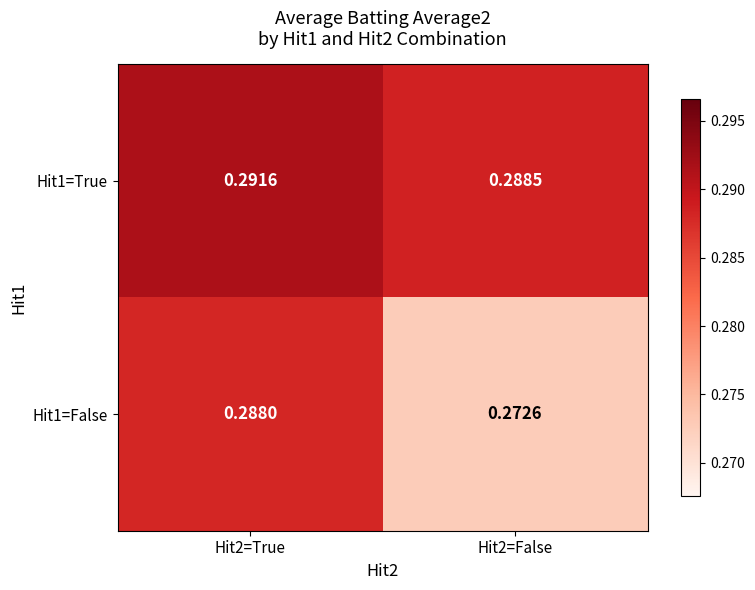

Which label corresponds to the largest value in the chart?

Hit2=True